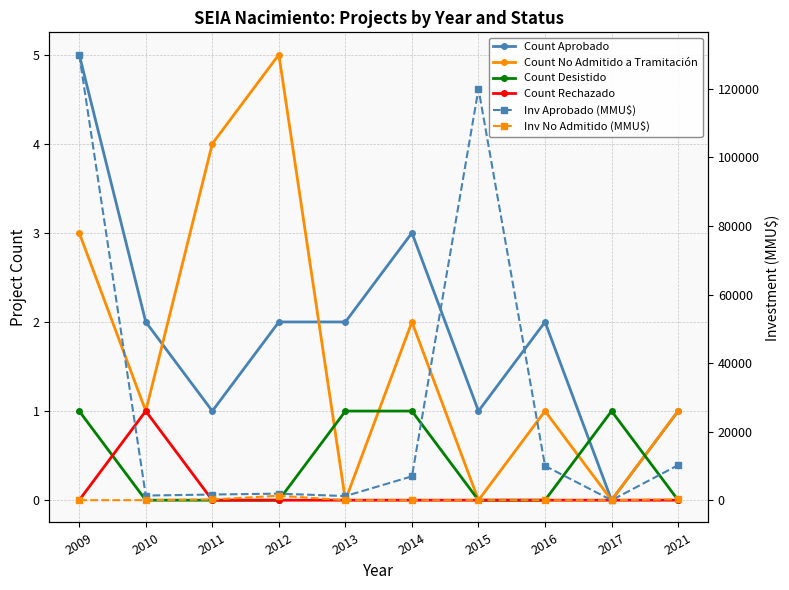

Which series has the largest total across all categories?

Inv Aprobado (MMU$)